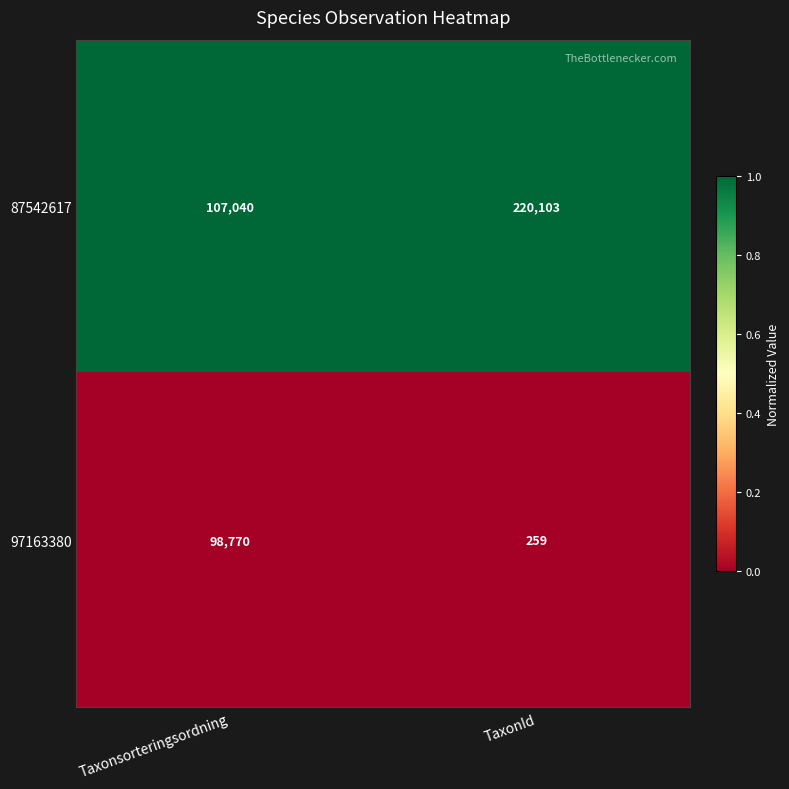

Is it true that 97163380 equals 259 at TaxonId?

True